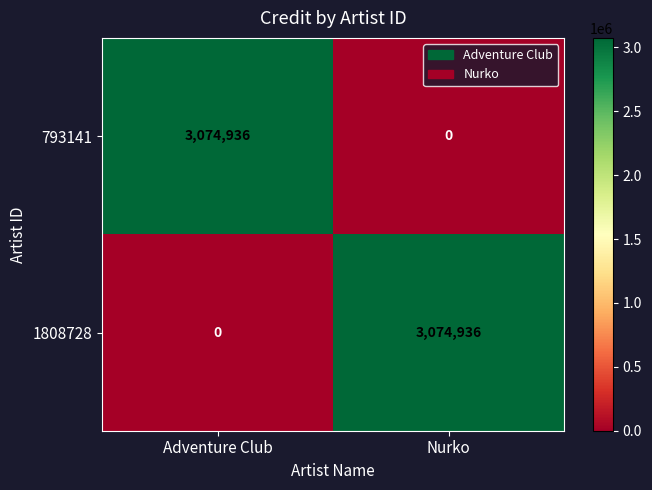

What is the difference between the highest and lowest values at Nurko?

3074936